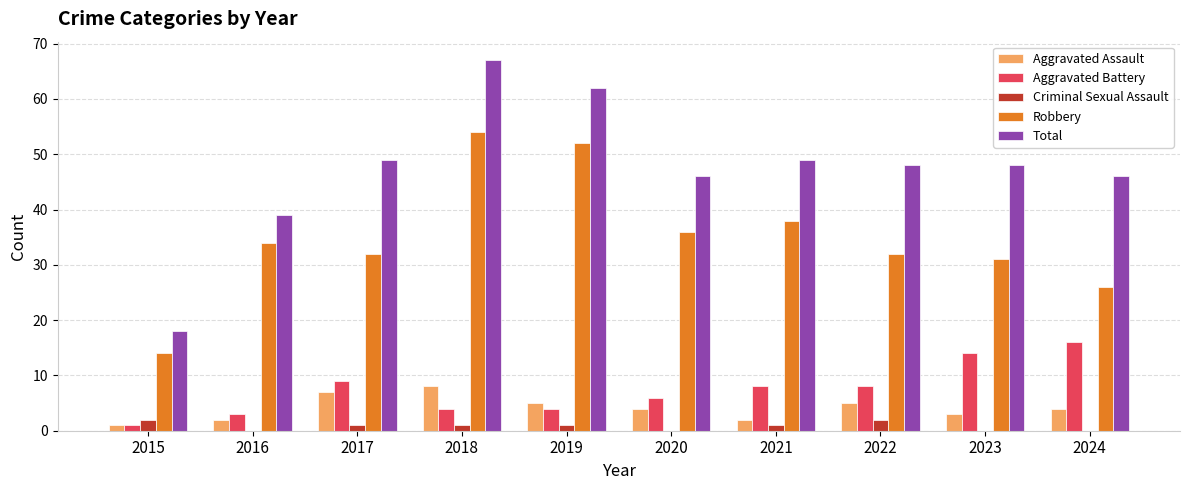

What is the maximum value shown in the chart?

67